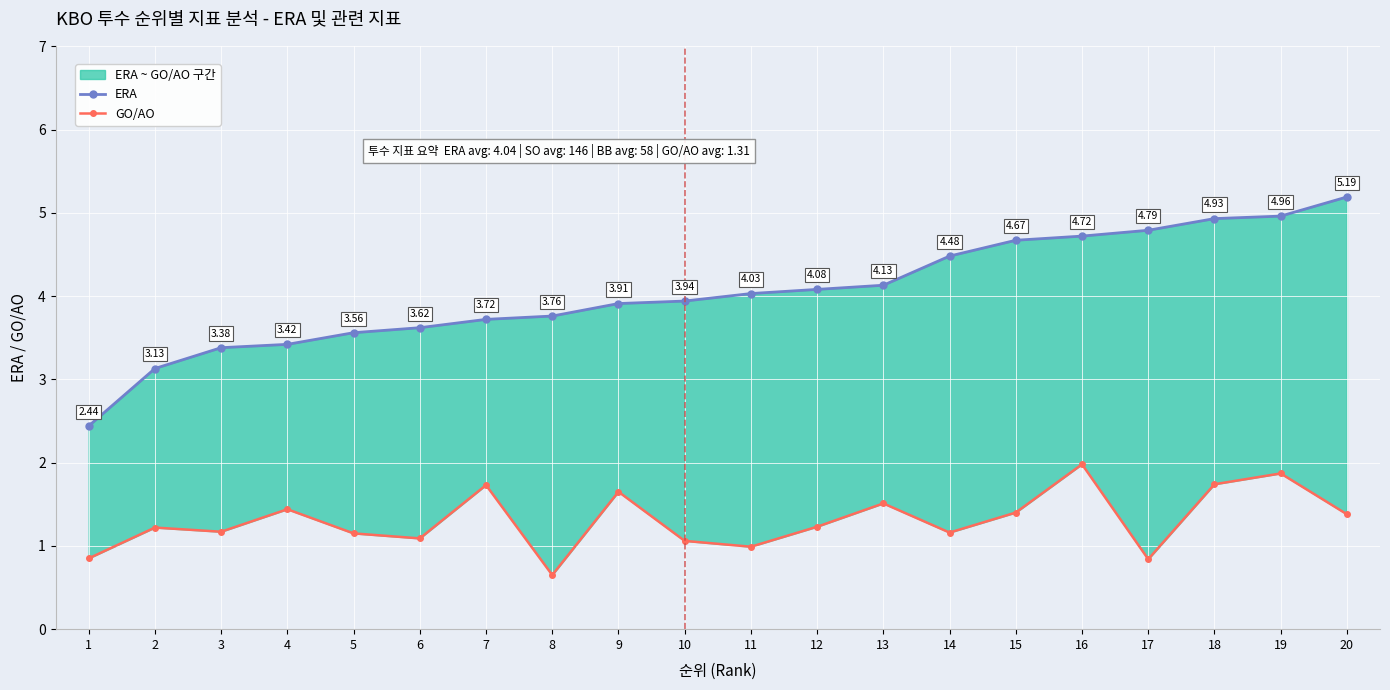

What is the value of the GO/AO point at the 9th from the left?

1.6